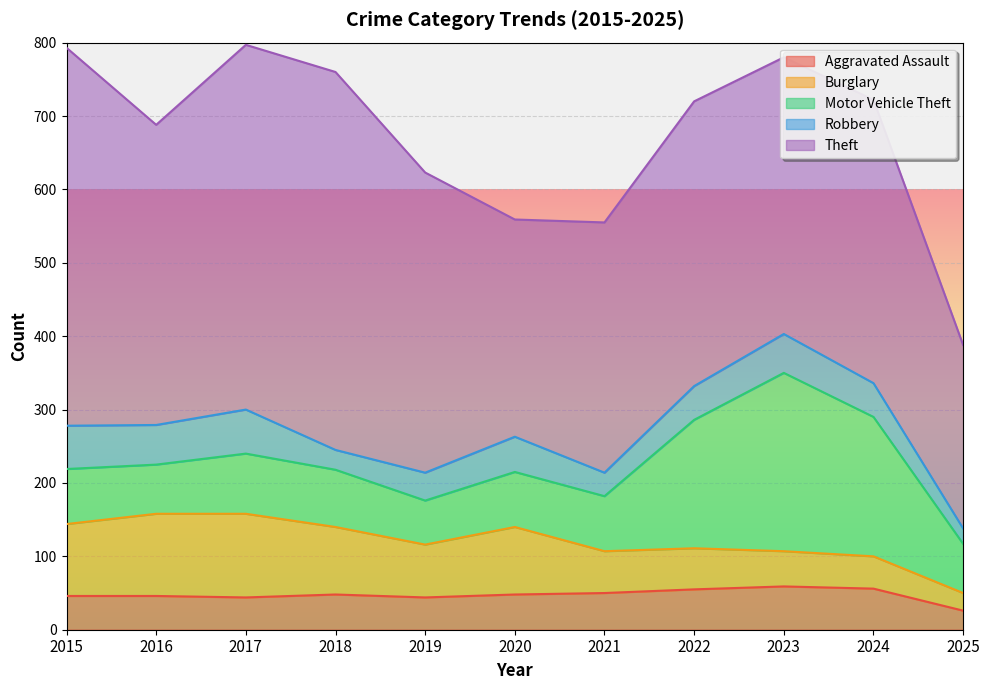

How many distinct data groups are displayed?

5